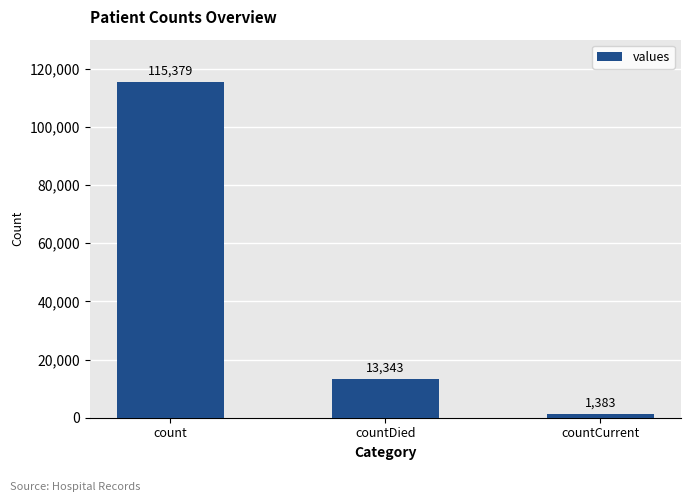

What is the change in value from count to countCurrent?

-113996